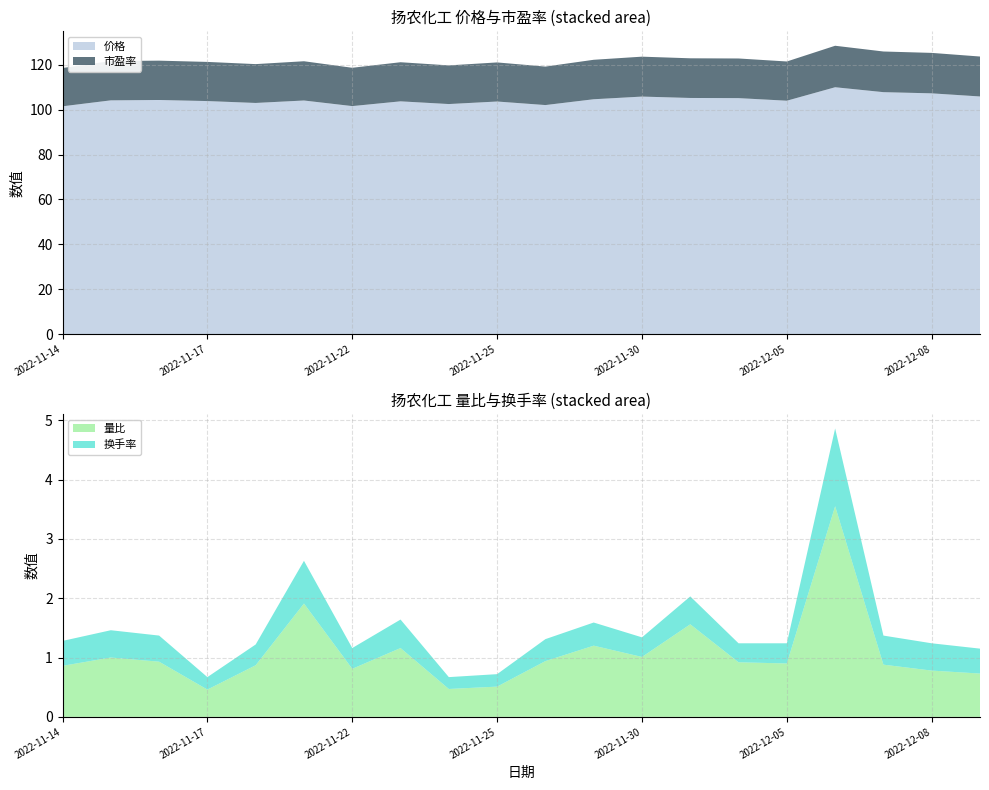

Reading left to right, extract all data points from this chart.

价格: 2022-11-14=101.5	2022-11-15=104.2	2022-11-16=104.3	2022-11-17=103.8	2022-11-18=103.0	2022-11-21=104.1	2022-11-22=101.6	2022-11-23=103.7	2022-11-24=102.5	2022-11-25=103.6	2022-11-28=102.1	2022-11-29=104.7	2022-11-30=105.8	2022-12-01=105.2	2022-12-02=105.2	2022-12-05=104.0	2022-12-06=110.0	2022-12-07=107.8	2022-12-08=107.3	2022-12-09=105.9
量比: 2022-11-14=0.9	2022-11-15=1.0	2022-11-16=0.9	2022-11-17=0.5	2022-11-18=0.9	2022-11-21=1.9	2022-11-22=0.8	2022-11-23=1.2	2022-11-24=0.5	2022-11-25=0.5	2022-11-28=0.9	2022-11-29=1.2	2022-11-30=1.0	2022-12-01=1.6	2022-12-02=0.9	2022-12-05=0.9	2022-12-06=3.5	2022-12-07=0.9	2022-12-08=0.8	2022-12-09=0.7
换手率: 2022-11-14=0.4	2022-11-15=0.5	2022-11-16=0.4	2022-11-17=0.2	2022-11-18=0.3	2022-11-21=0.7	2022-11-22=0.3	2022-11-23=0.5	2022-11-24=0.2	2022-11-25=0.2	2022-11-28=0.4	2022-11-29=0.4	2022-11-30=0.3	2022-12-01=0.5	2022-12-02=0.3	2022-12-05=0.3	2022-12-06=1.3	2022-12-07=0.5	2022-12-08=0.5	2022-12-09=0.4
市盈率: 2022-11-14=17.1	2022-11-15=17.5	2022-11-16=17.5	2022-11-17=17.4	2022-11-18=17.3	2022-11-21=17.5	2022-11-22=17.1	2022-11-23=17.4	2022-11-24=17.2	2022-11-25=17.4	2022-11-28=17.1	2022-11-29=17.6	2022-11-30=17.8	2022-12-01=17.7	2022-12-02=17.7	2022-12-05=17.5	2022-12-06=18.5	2022-12-07=18.1	2022-12-08=18.0	2022-12-09=17.8